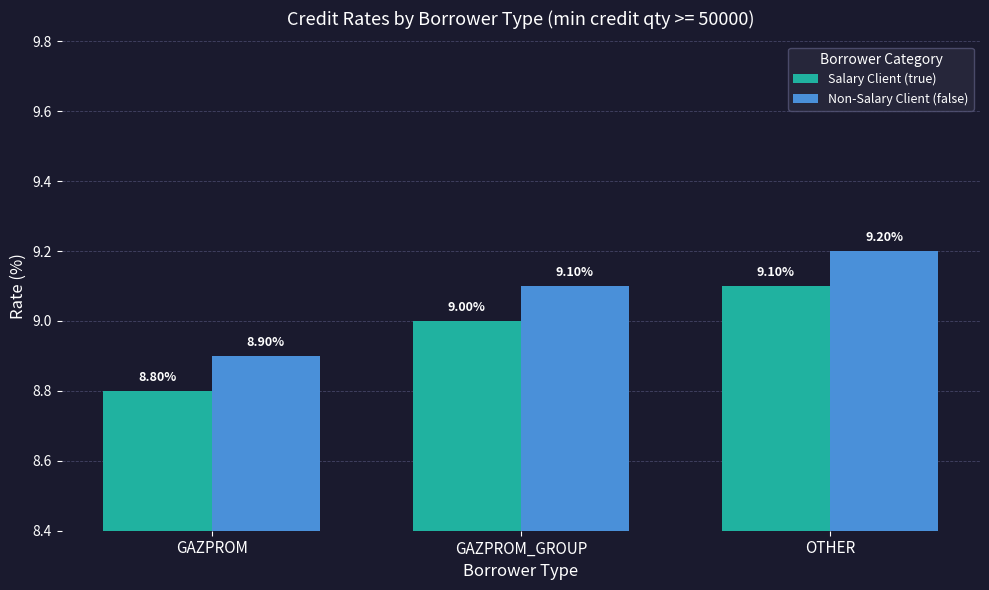

Which series has the largest total across all categories?

Non-Salary Client (false)